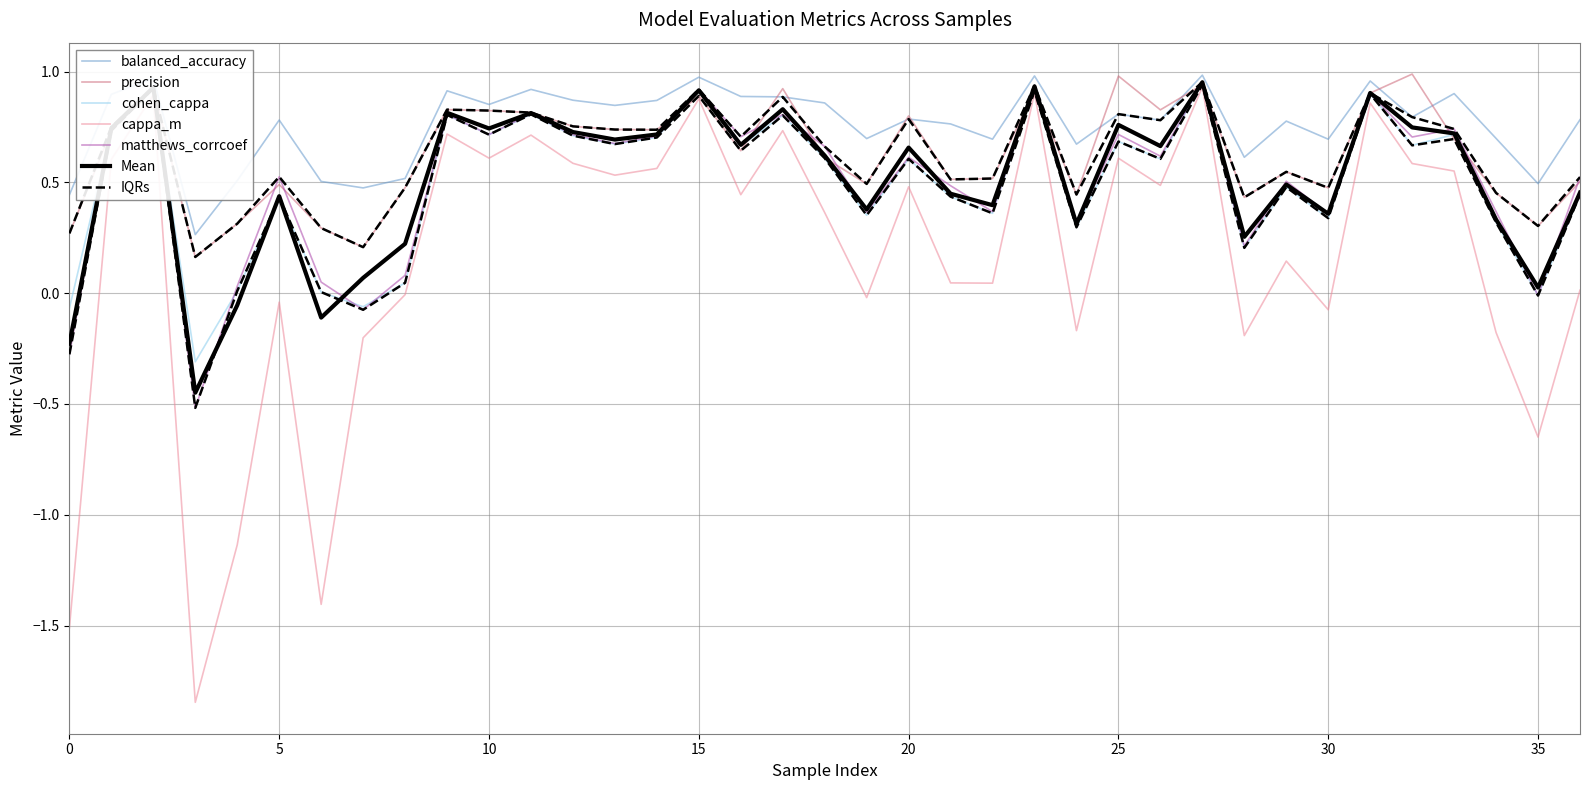

Does the chart have visible grid lines?

Yes